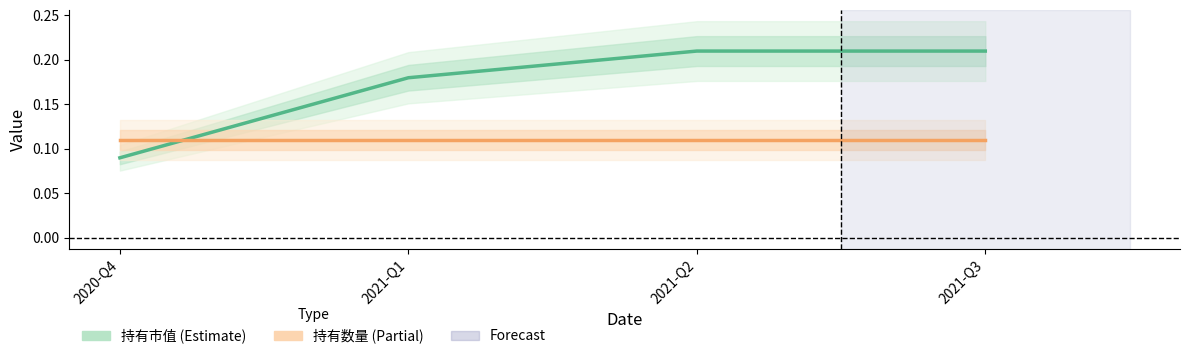

At which category is the sum across all series the highest?

2021-Q2